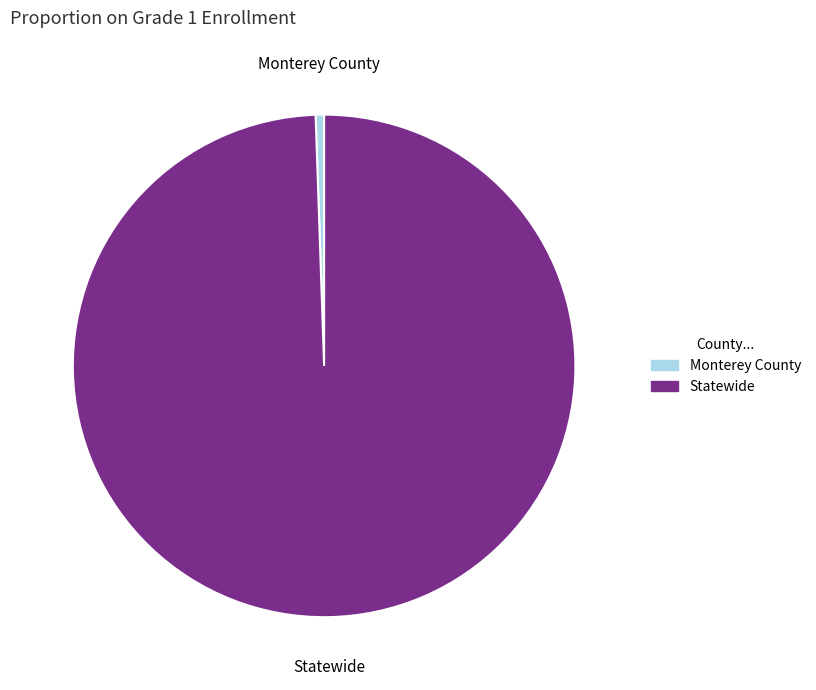

Is Monterey County the majority of the pie?

No